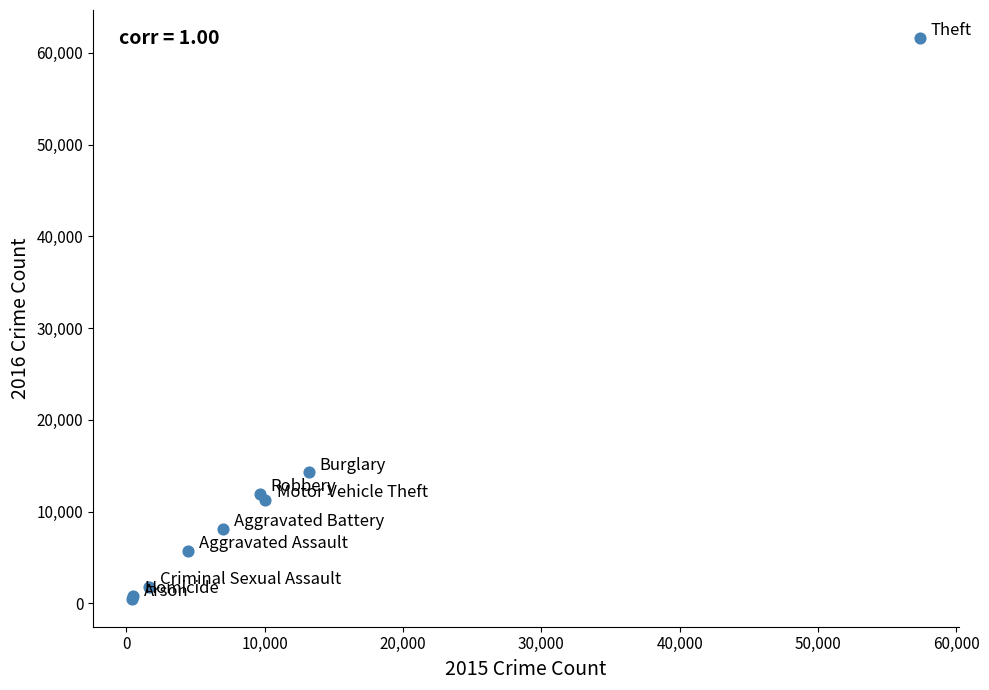

What Y value in the scatter plot is closest to 31067?

14289